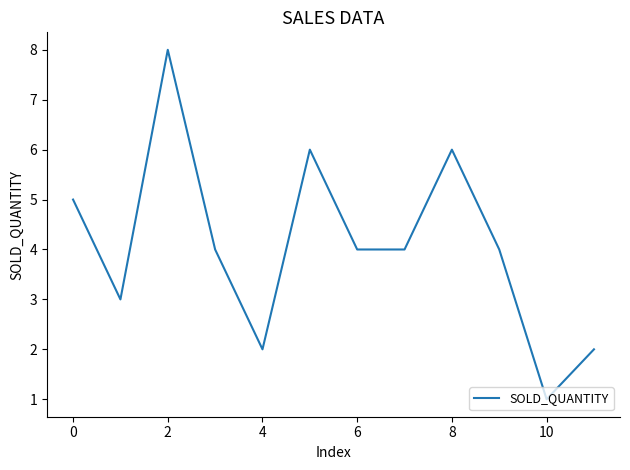

What is the maximum value shown in the chart?

8